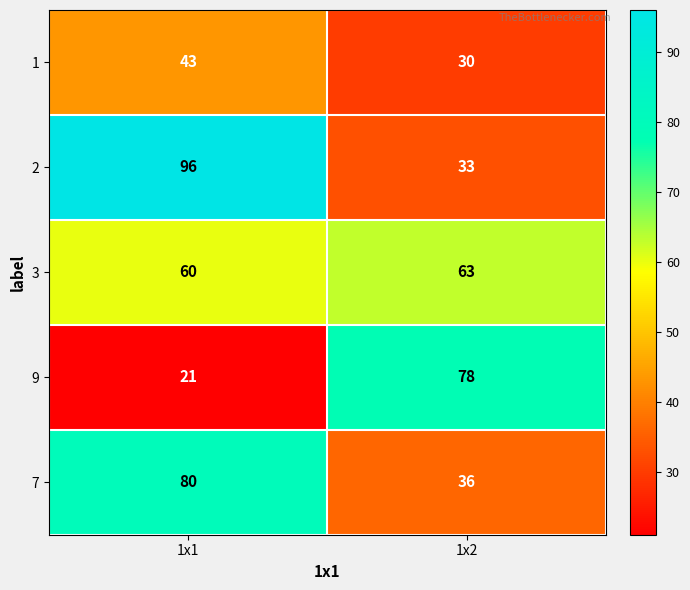

Reading left to right, transcribe all the data shown in this chart.

1: 43	30
2: 96	33
3: 60	63
9: 21	78
7: 80	36